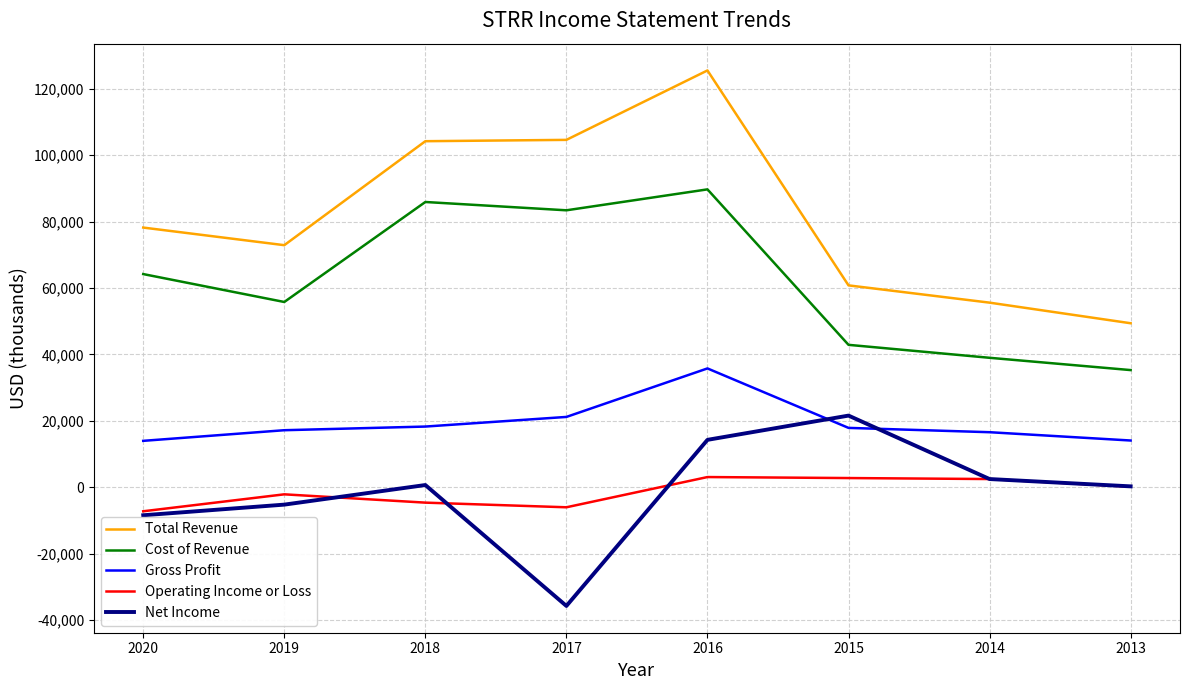

What is the difference between the Operating Income or Loss values at 2015 and 2018?

7400